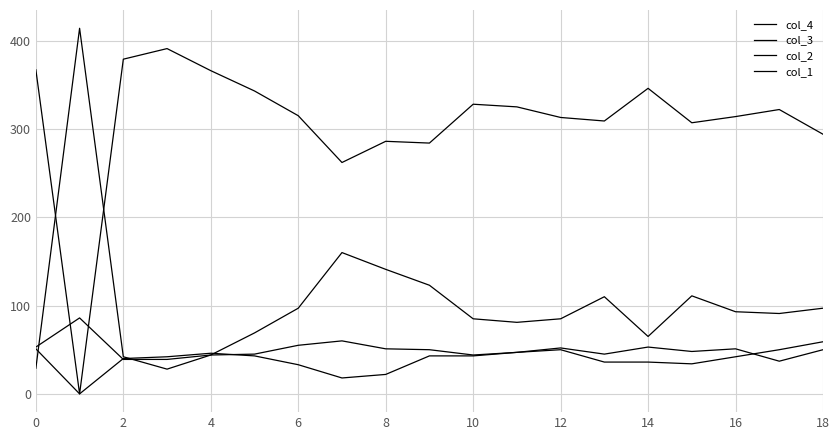

After their last crossing, which series has the higher values: col_3 or col_2?

col_3